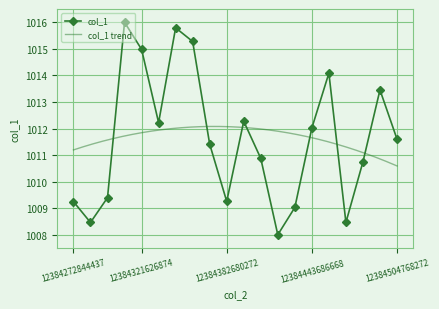

True or false: the data has more than 1 interior local peaks.

True